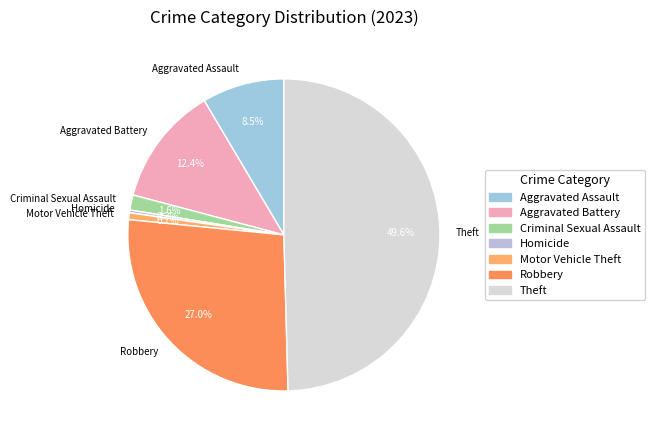

What portion of the pie excludes Aggravated Battery?

87.6%